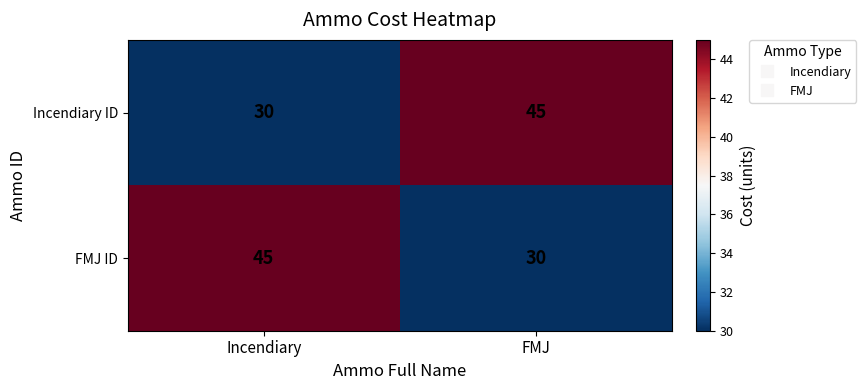

What value does the FMJ ID series have at FMJ, to the nearest 5?

30